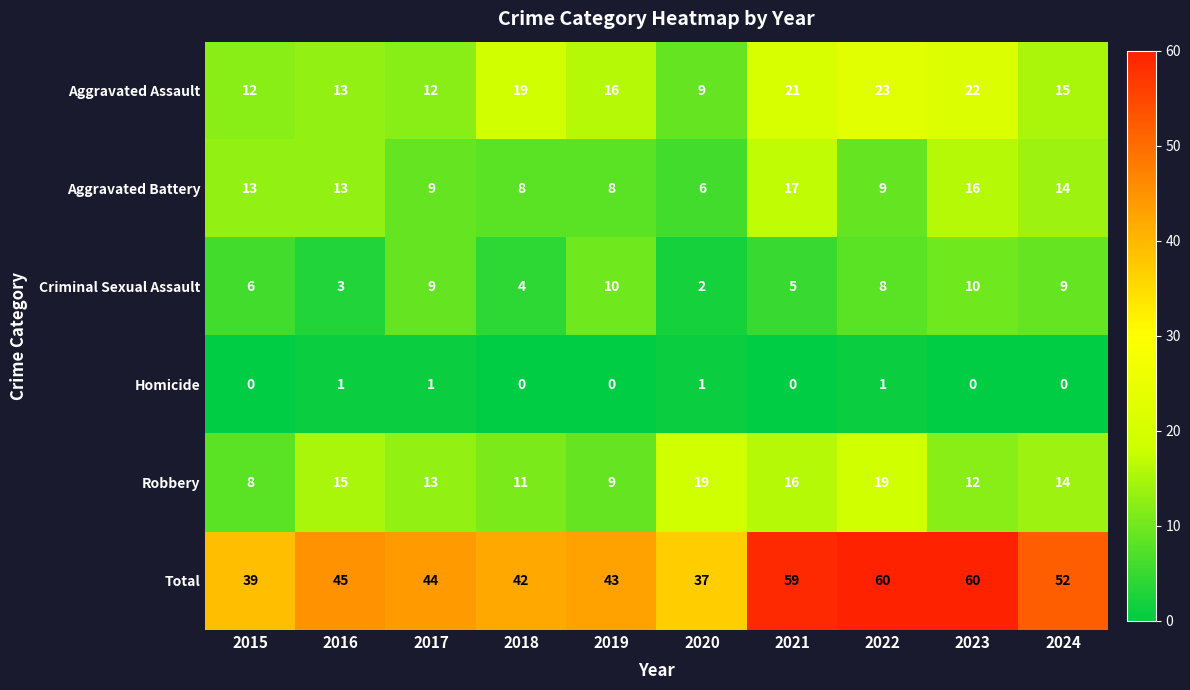

Rank the series at 2019 from lowest to highest value.

Homicide, Aggravated Battery, Robbery, Criminal Sexual Assault, Aggravated Assault, Total